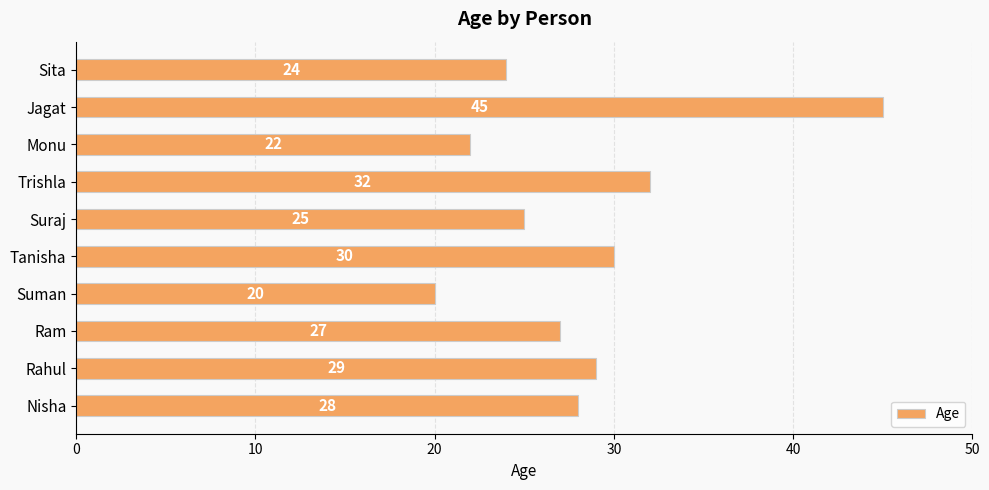

What is the change in value from Nisha to Jagat?

+17